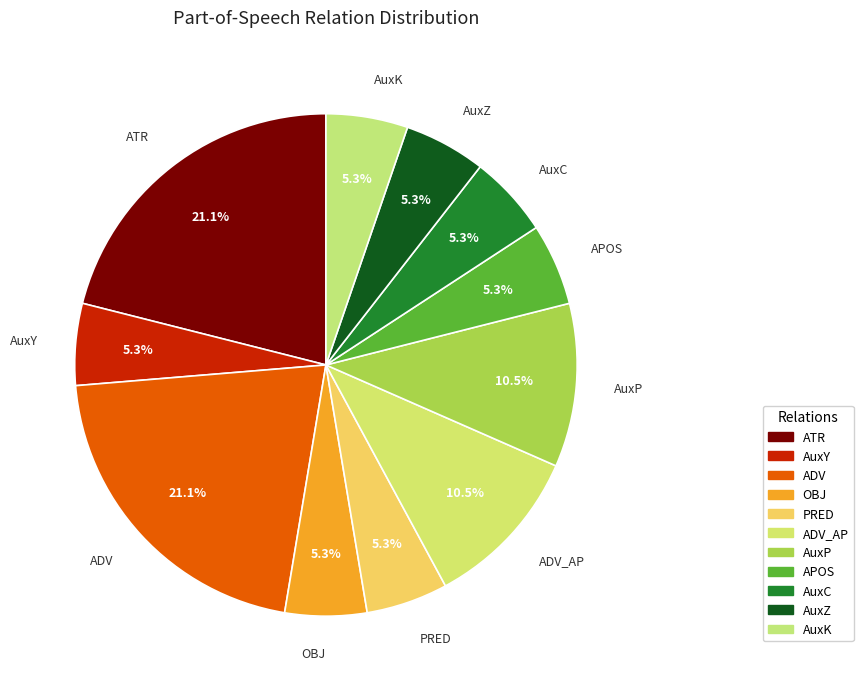

To the nearest percent, what is the difference between the largest and smallest slice percentages?

16%